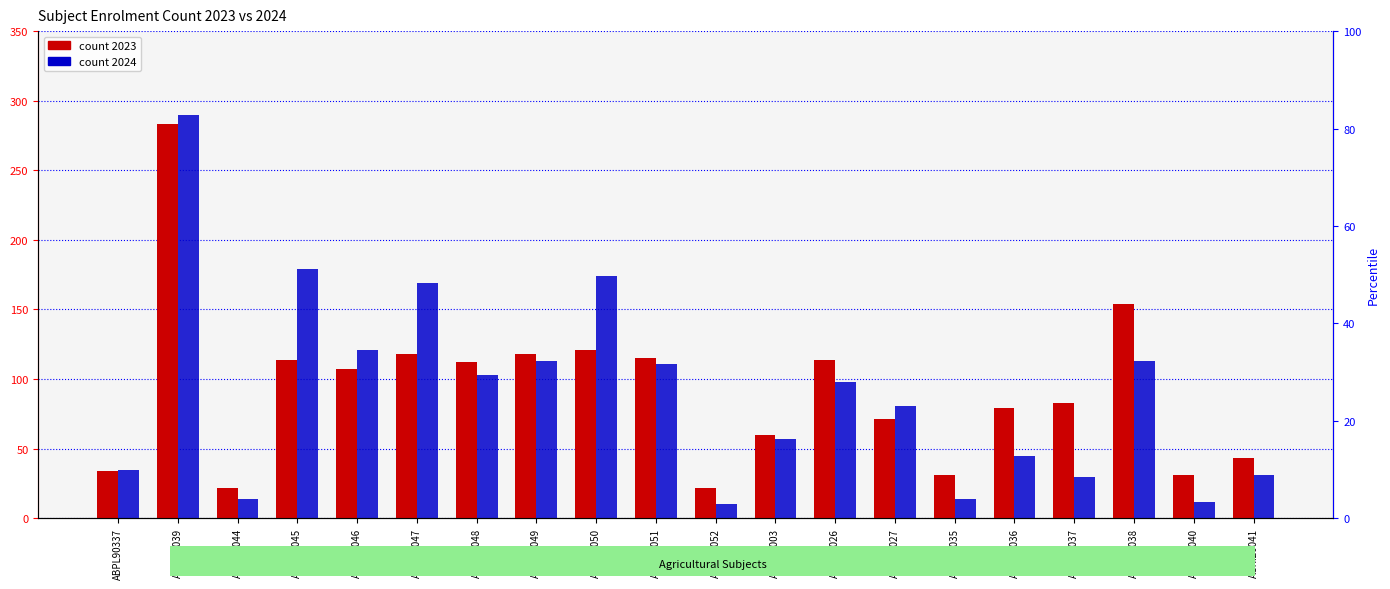

What is the difference between the maximum and second lowest values in the 2023 series?

261